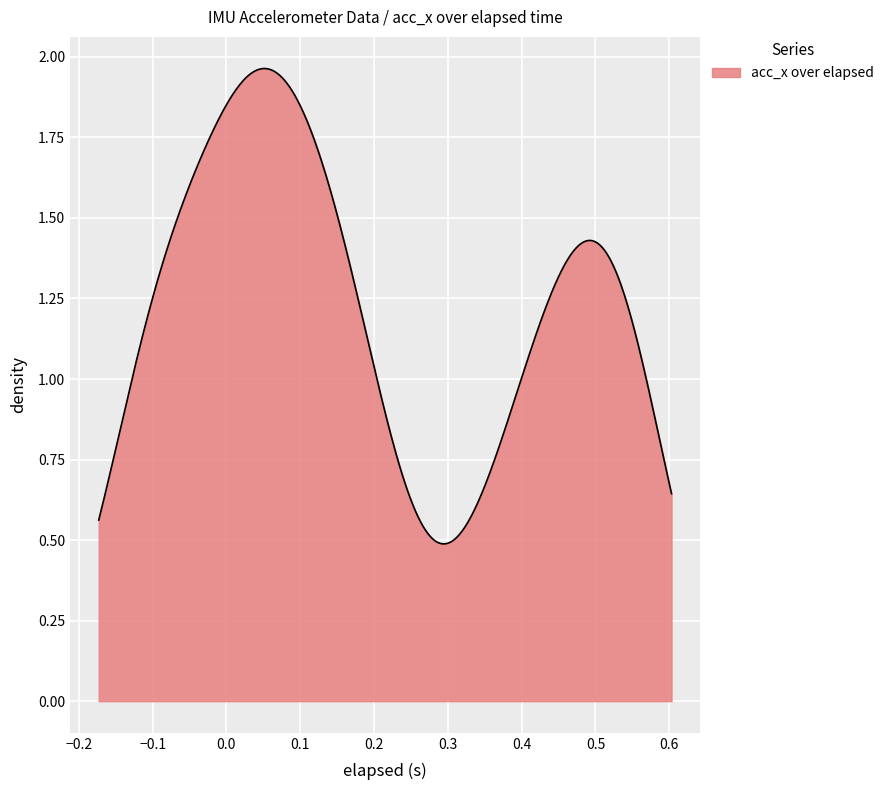

How many lines are shown in the chart?

1